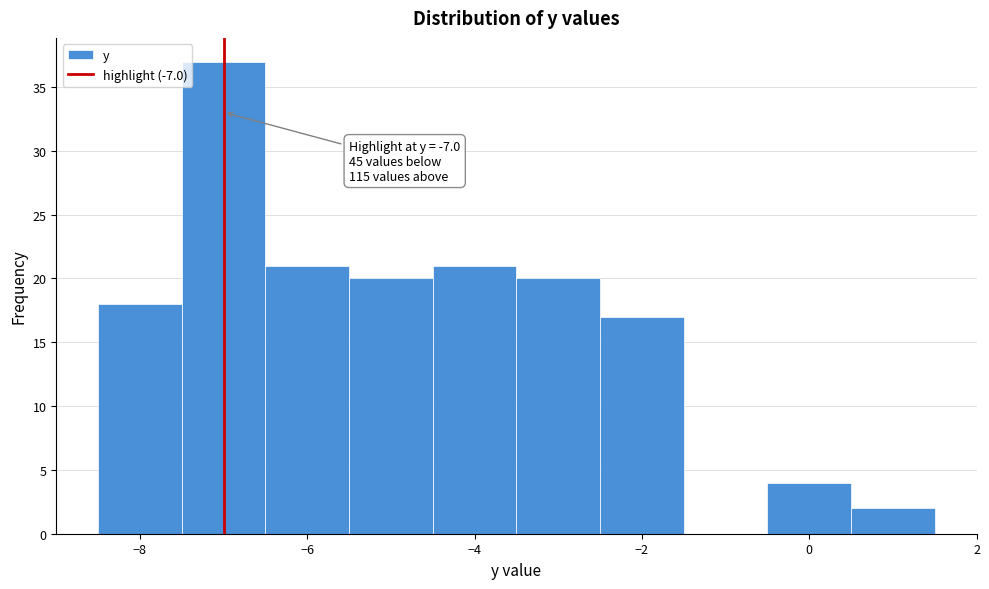

Over which range of the x-axis is the bar tallest?

-7.5 to -6.5